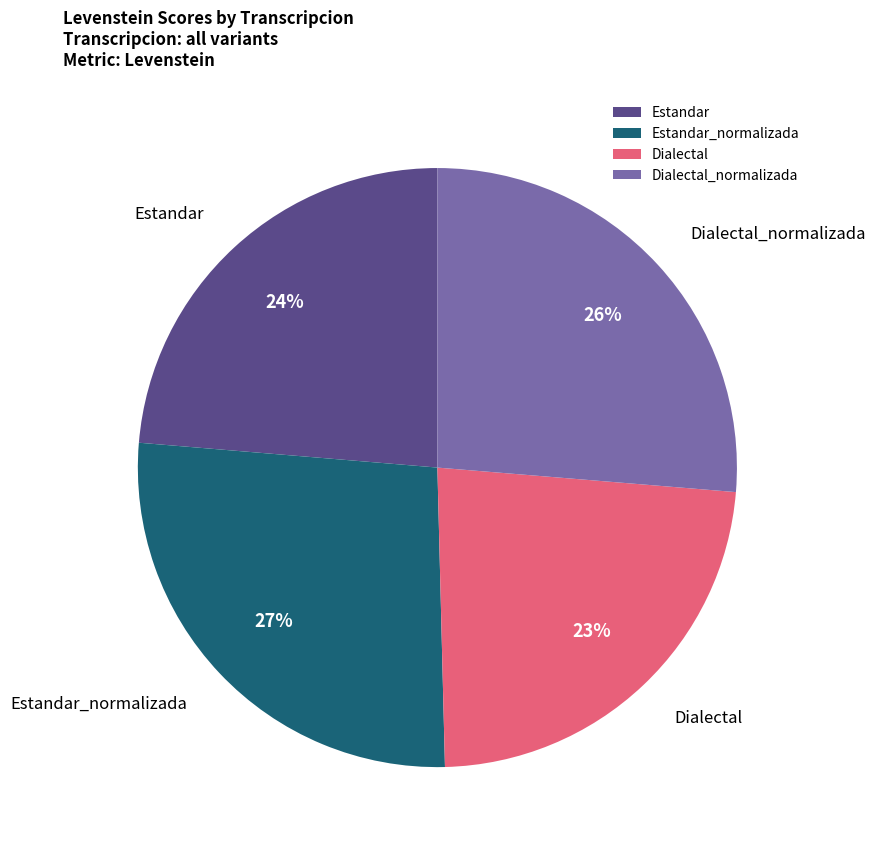

Which has a higher value, Estandar_normalizada or Estandar?

Estandar_normalizada